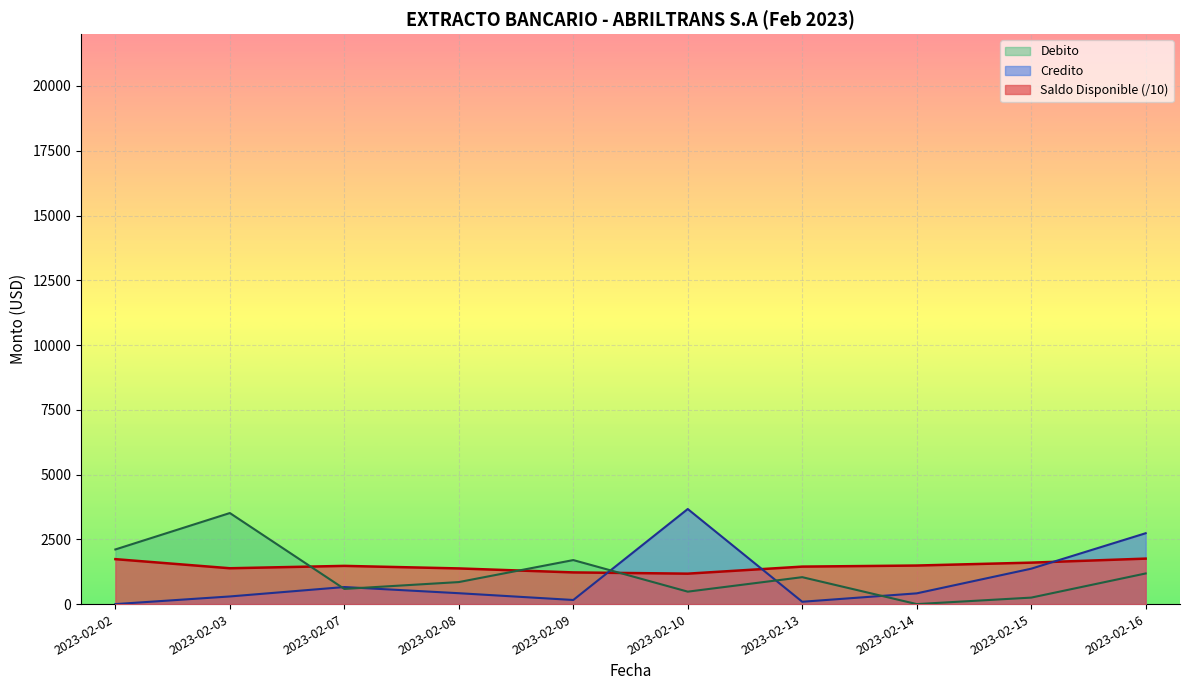

Reading right to left, list all the values displayed in this chart.

Saldo Disponible: 2023-02-16=1755.0	2023-02-15=1599.7	2023-02-14=1488.1	2023-02-13=1446.6	2023-02-10=1174.6	2023-02-09=1222.6	2023-02-08=1376.7	2023-02-07=1474.7	2023-02-03=1383.0	2023-02-02=1734.5
Credito: 2023-02-16=2735.4	2023-02-15=1366.2	2023-02-14=414.4	2023-02-13=90.0	2023-02-10=3669.9	2023-02-09=158.4	2023-02-08=420.0	2023-02-07=658.1	2023-02-03=294.6	2023-02-02=0.0
Debito: 2023-02-16=1182.1	2023-02-15=250.0	2023-02-14=0.0	2023-02-13=1039.2	2023-02-10=480.0	2023-02-09=1699.1	2023-02-08=850.0	2023-02-07=585.8	2023-02-03=3515.0	2023-02-02=2109.0